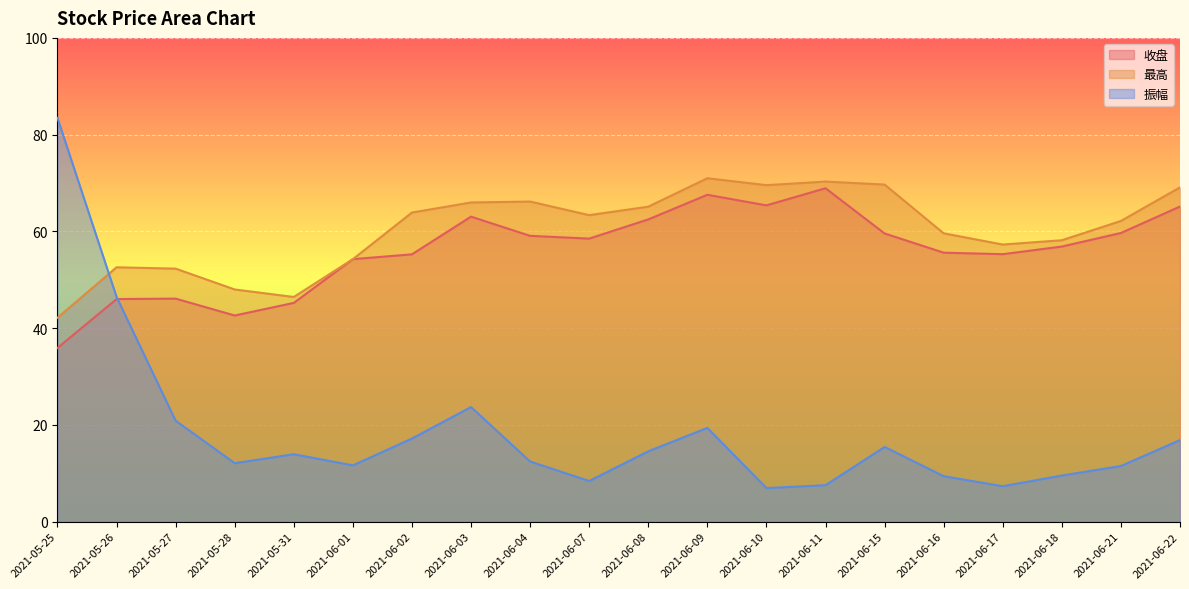

What is the label of the 3rd point from the left?

2021-05-27